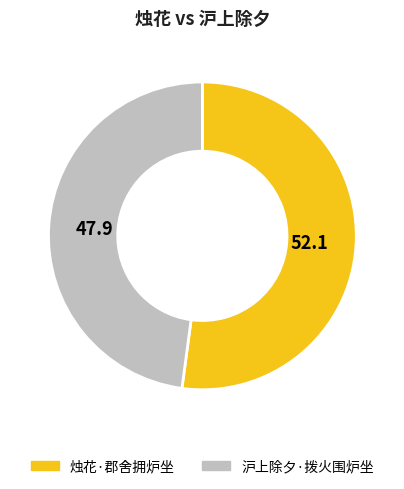

How many slices are in this pie chart?

2